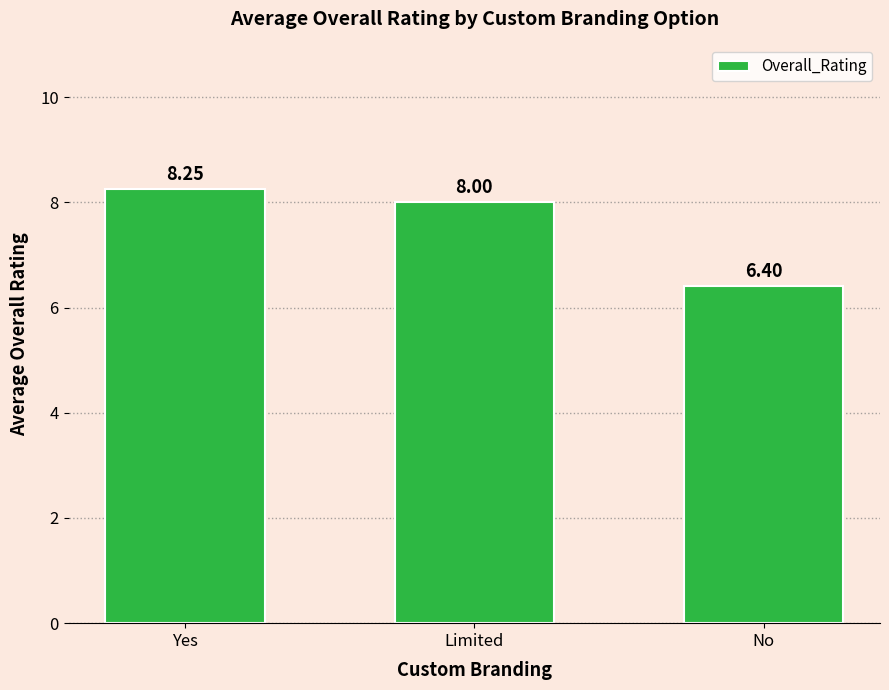

How many categories are shown in the chart?

3